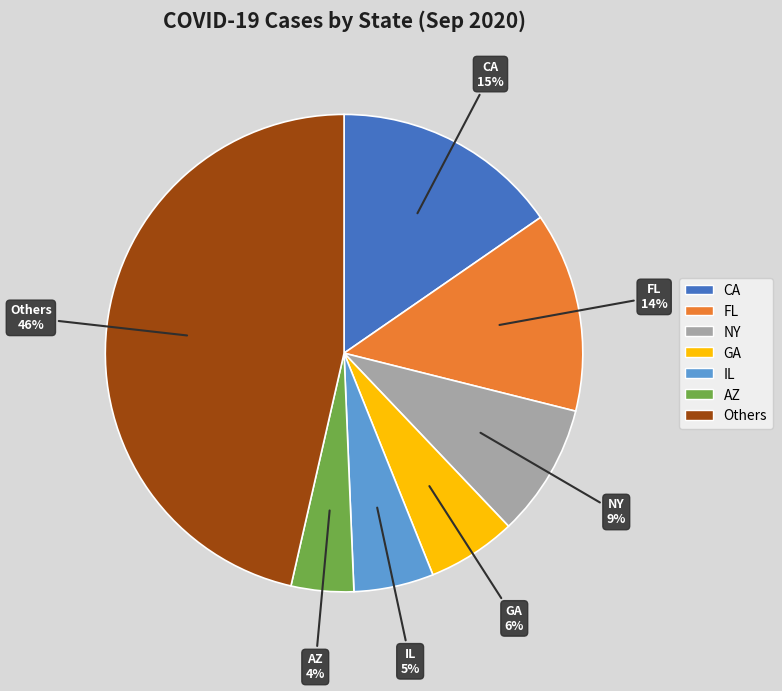

To the nearest percent, what portion does NY represent?

9%